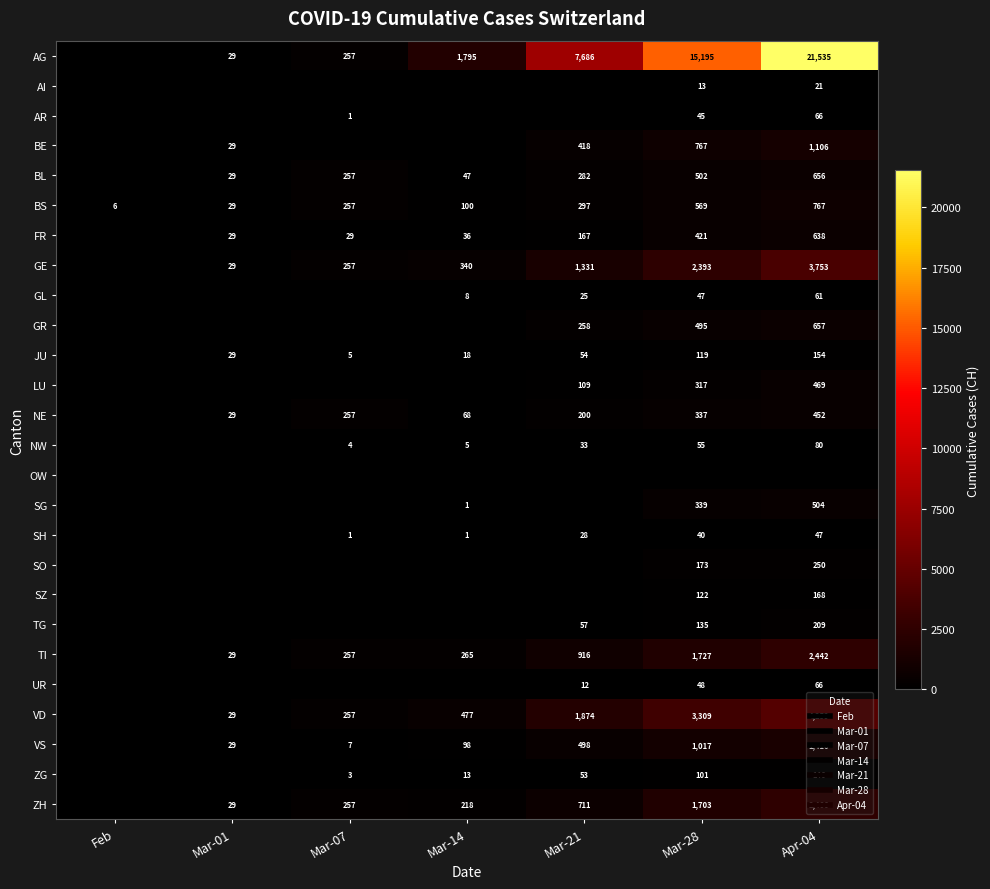

What is the total value across all series at Mar-07?

2106